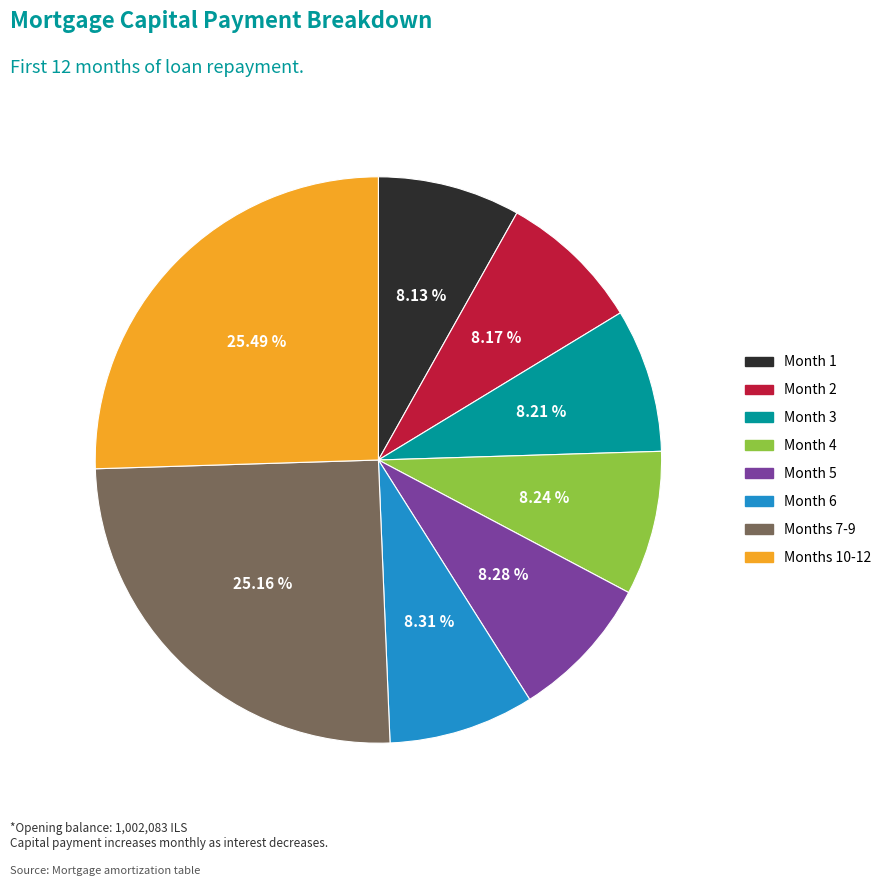

Is there any slice that represents more than half of the pie?

No